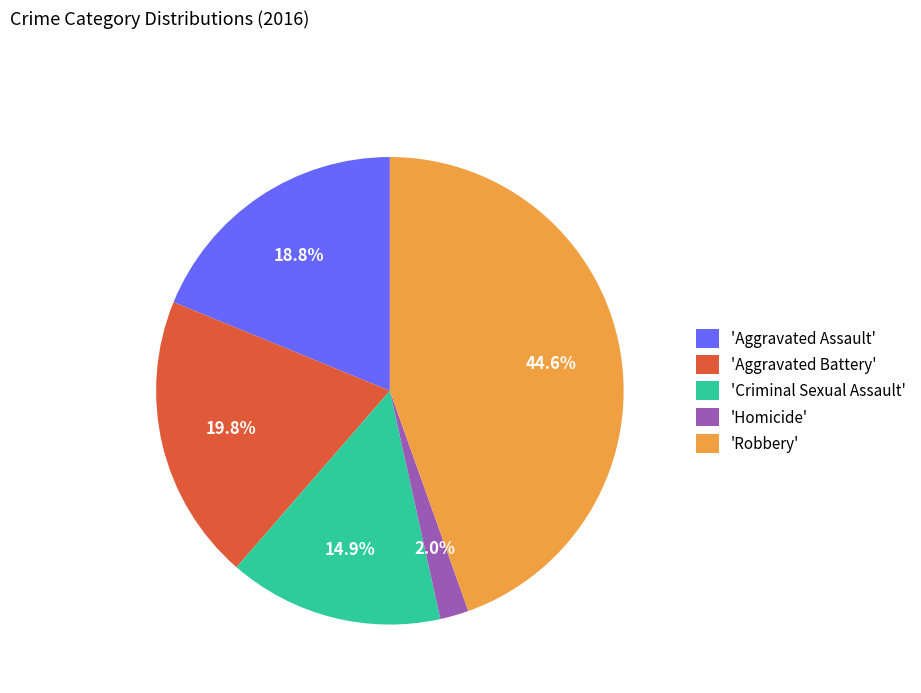

Rank the categories by value from lowest to highest.

'Homicide', 'Criminal Sexual Assault', 'Aggravated Assault', 'Aggravated Battery', 'Robbery'